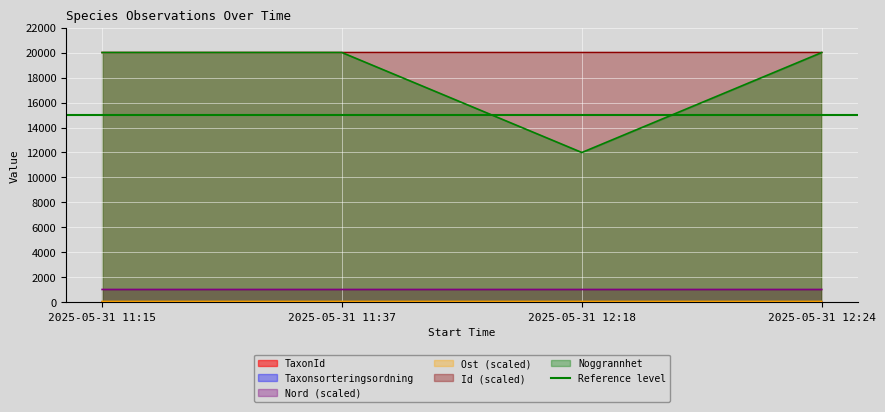

List the series in order of their peak value, highest first.

Noggrannhet, Id, Nord, Ost, TaxonId, Taxonsorteringsordning